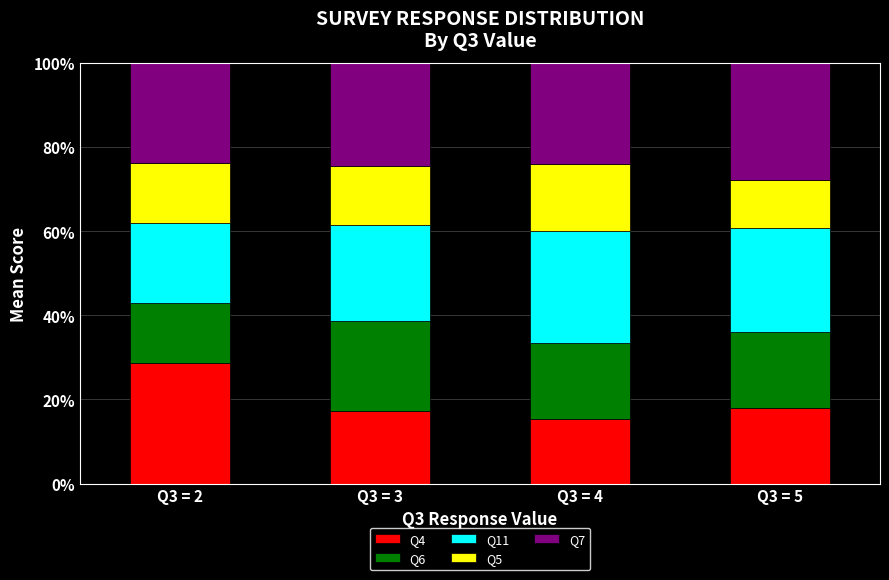

What is the value of the Q4 bar at the 4th from the left?

18.0